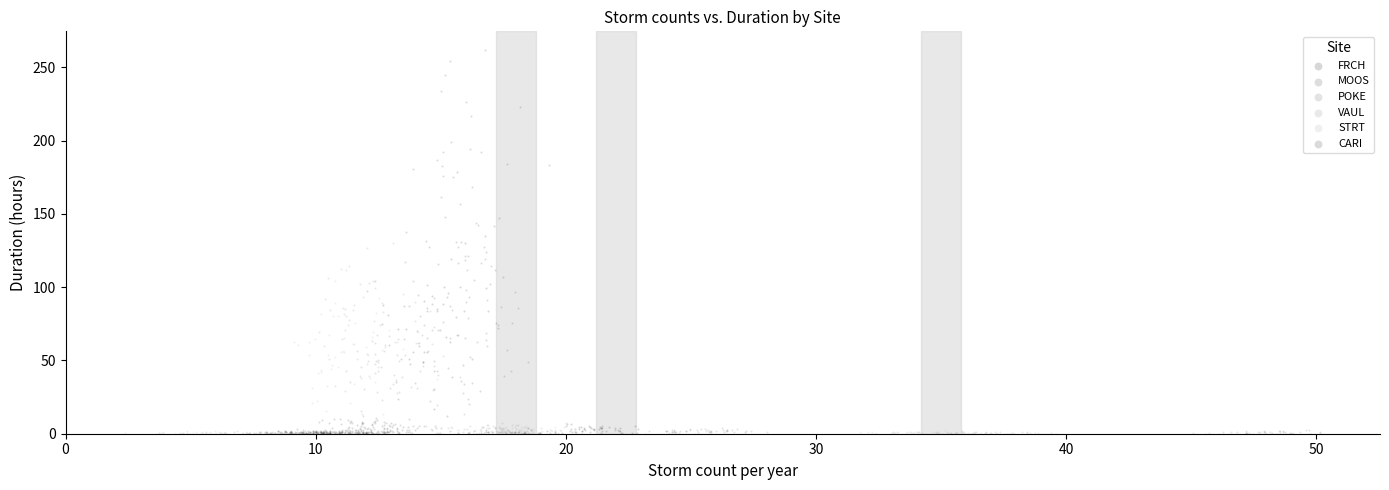

What are all the series names shown in the legend?

FRCH, MOOS, POKE, VAUL, STRT, CARI